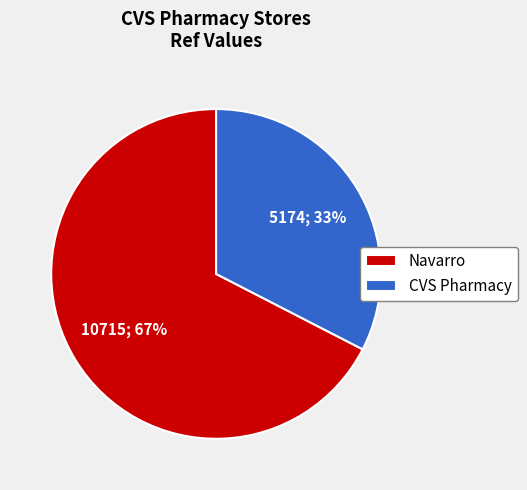

Rank the categories by value from highest to lowest.

Navarro, CVS Pharmacy